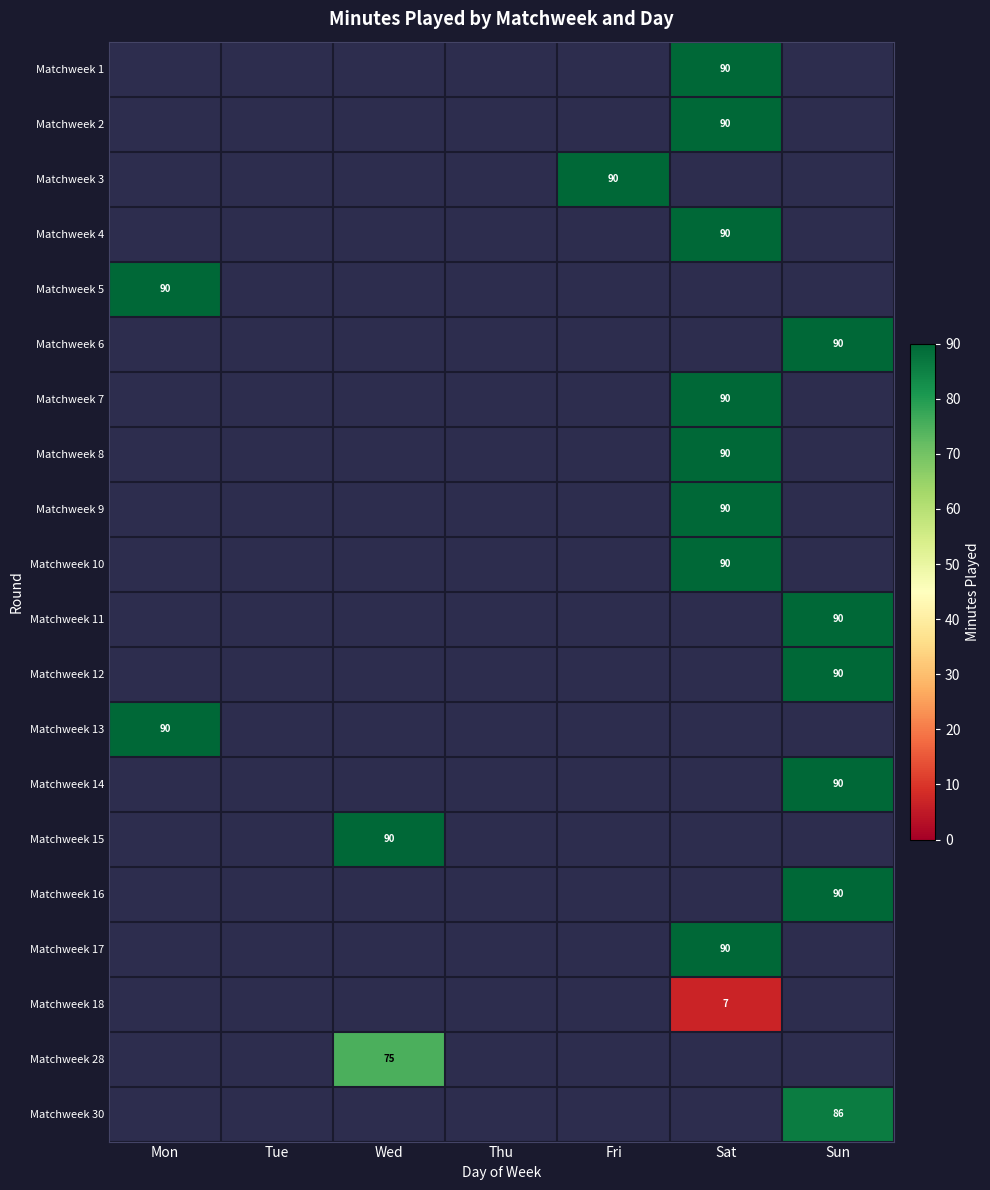

Is the value of Matchweek 13 at Tue greater than the value of Matchweek 9 at Sat?

No